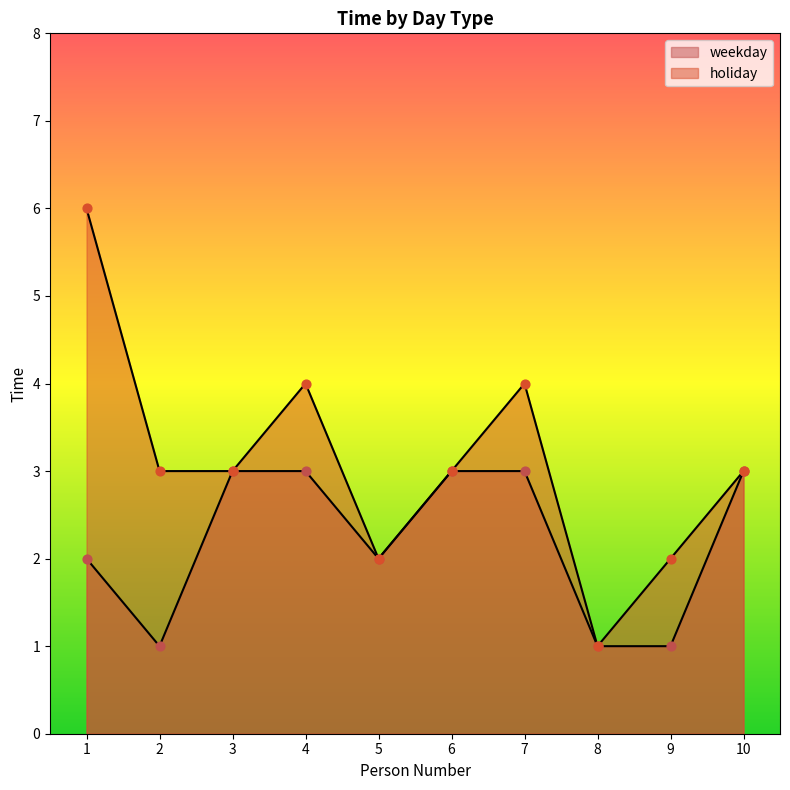

Which series contains the highest Y value?

holiday